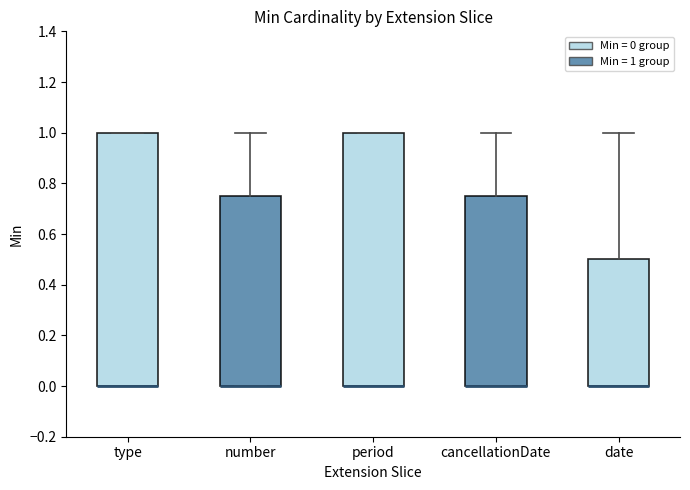

Reading left to right, transcribe this box plot: for each box, give where its median line is, the range the box spans, and where its two whiskers end, as read against the y-axis. The values are not printed on the chart, so give them approximately, as read against the axis.

type: median 0.00 (drawn on the box's lower edge), box 0.00 to 1.00, whiskers 0.00 to 1.00
number: median 0.00 (drawn on the box's lower edge), box 0.00 to 0.76, whiskers 0.00 to 1.00
period: median 0.00 (drawn on the box's lower edge), box 0.00 to 1.00, whiskers 0.00 to 1.00
cancellationDate: median 0.00 (drawn on the box's lower edge), box 0.00 to 0.76, whiskers 0.00 to 1.00
date: median 0.00 (drawn on the box's lower edge), box 0.00 to 0.50, whiskers 0.00 to 1.00